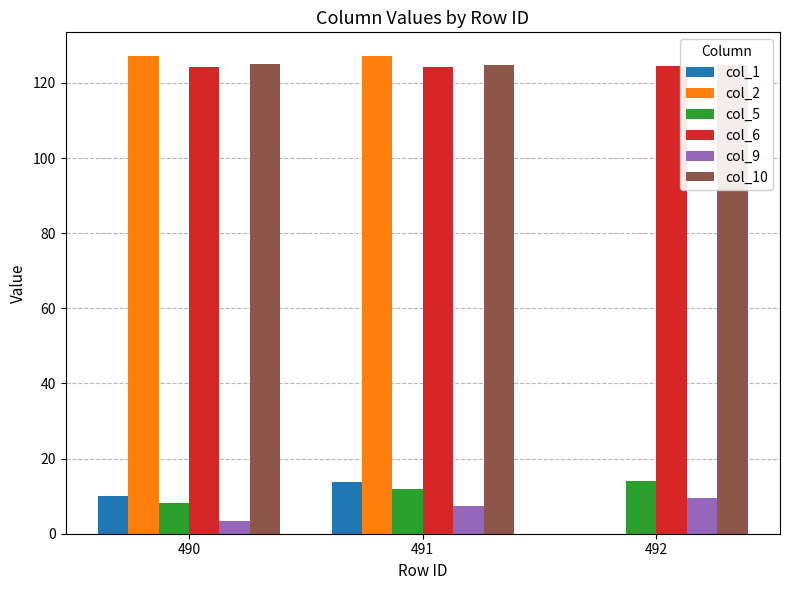

What is the maximum value for col_10?

125.0